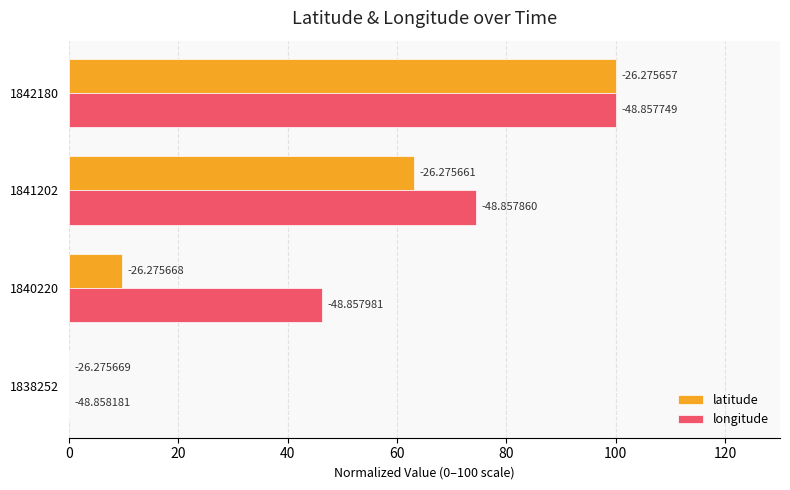

What are all the series names shown in the legend?

latitude, longitude